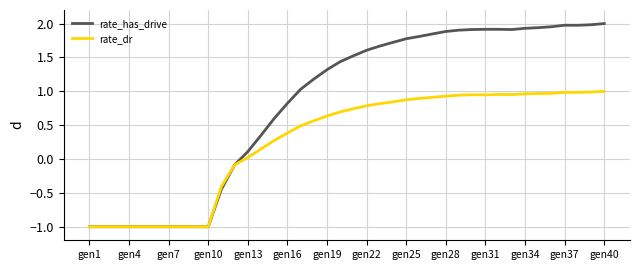

Rank the series by their maximum value, from lowest to highest.

rate_dr, rate_has_drive